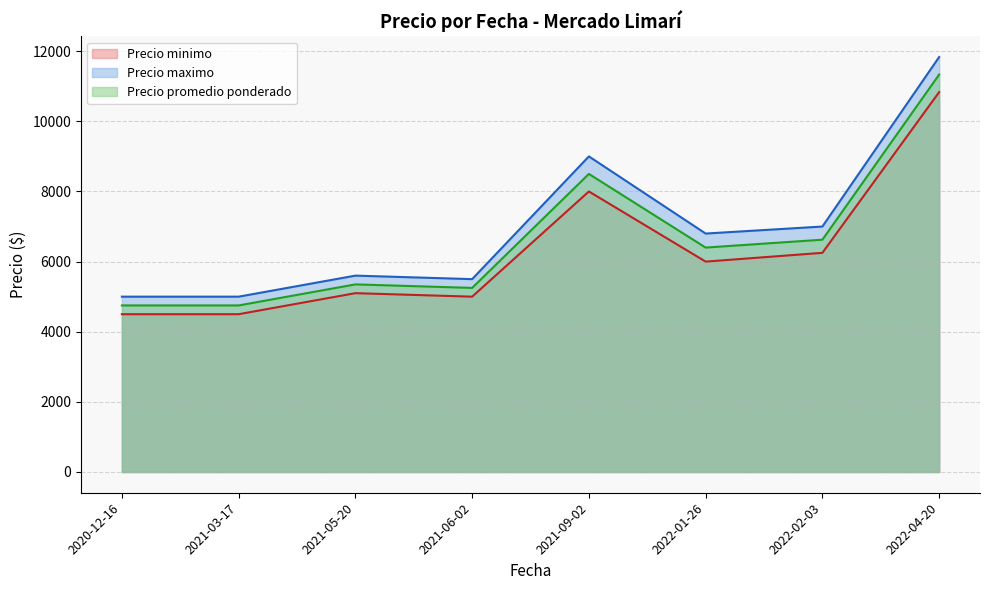

Reading left to right, extract all data points from this chart.

Precio minimo: 2020-12-16=4500.0	2021-03-17=4500.0	2021-05-20=5100.0	2021-06-02=5000.0	2021-09-02=8000.0	2022-01-26=6000.0	2022-02-03=6250.0	2022-04-20=10833.3
Precio maximo: 2020-12-16=5000.0	2021-03-17=5000.0	2021-05-20=5600.0	2021-06-02=5500.0	2021-09-02=9000.0	2022-01-26=6800.0	2022-02-03=7000.0	2022-04-20=11833.3
Precio promedio ponderado: 2020-12-16=4750.0	2021-03-17=4750.0	2021-05-20=5350.0	2021-06-02=5250.0	2021-09-02=8500.0	2022-01-26=6400.0	2022-02-03=6625.0	2022-04-20=11333.3